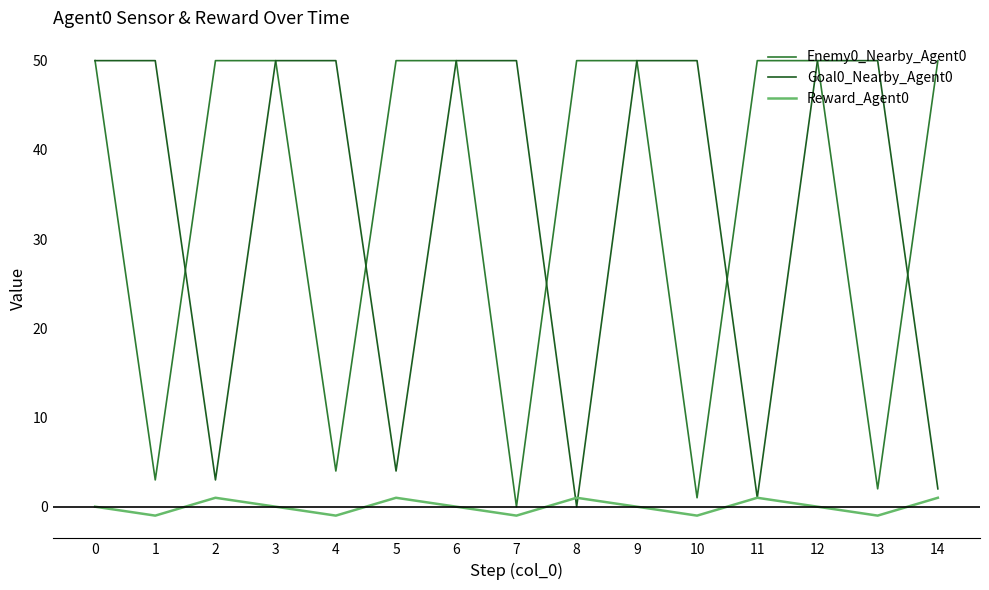

What are all the series names shown in the legend?

Enemy0_Nearby_Agent0, Goal0_Nearby_Agent0, Reward_Agent0